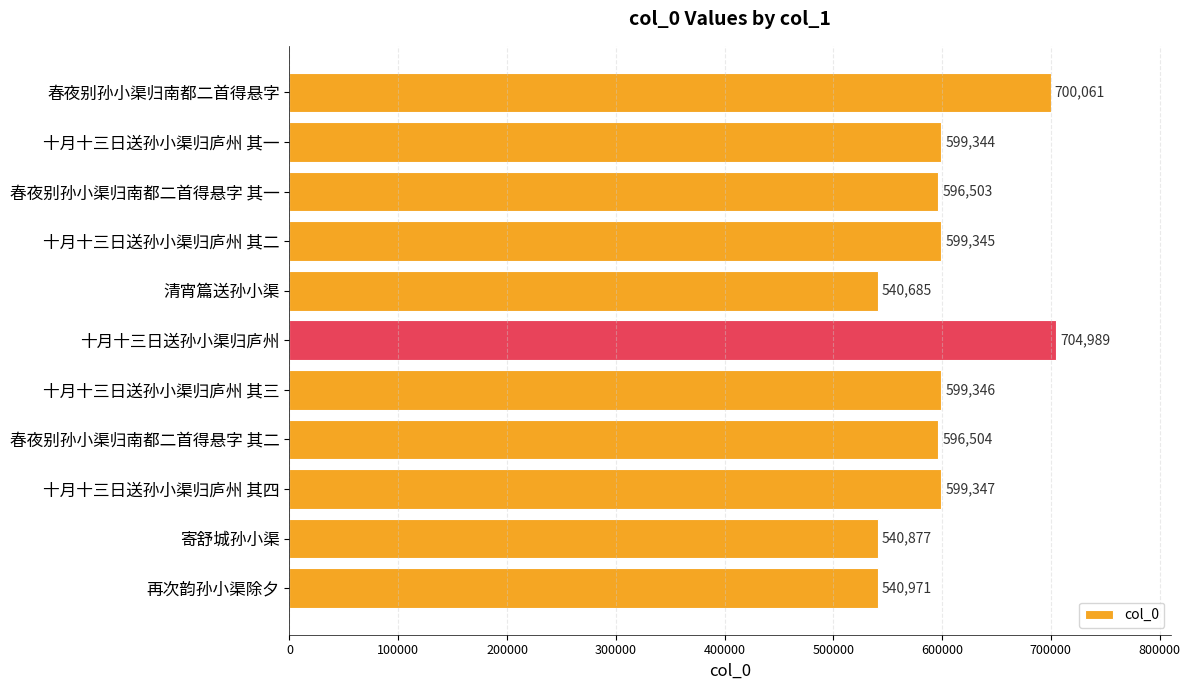

Rank the categories by value from lowest to highest.

清宵篇送孙小渠, 寄舒城孙小渠, 再次韵孙小渠除夕, 春夜别孙小渠归南都二首得悬字 其一, 春夜别孙小渠归南都二首得悬字 其二, 十月十三日送孙小渠归庐州 其一, 十月十三日送孙小渠归庐州 其二, 十月十三日送孙小渠归庐州 其三, 十月十三日送孙小渠归庐州 其四, 春夜别孙小渠归南都二首得悬字, 十月十三日送孙小渠归庐州